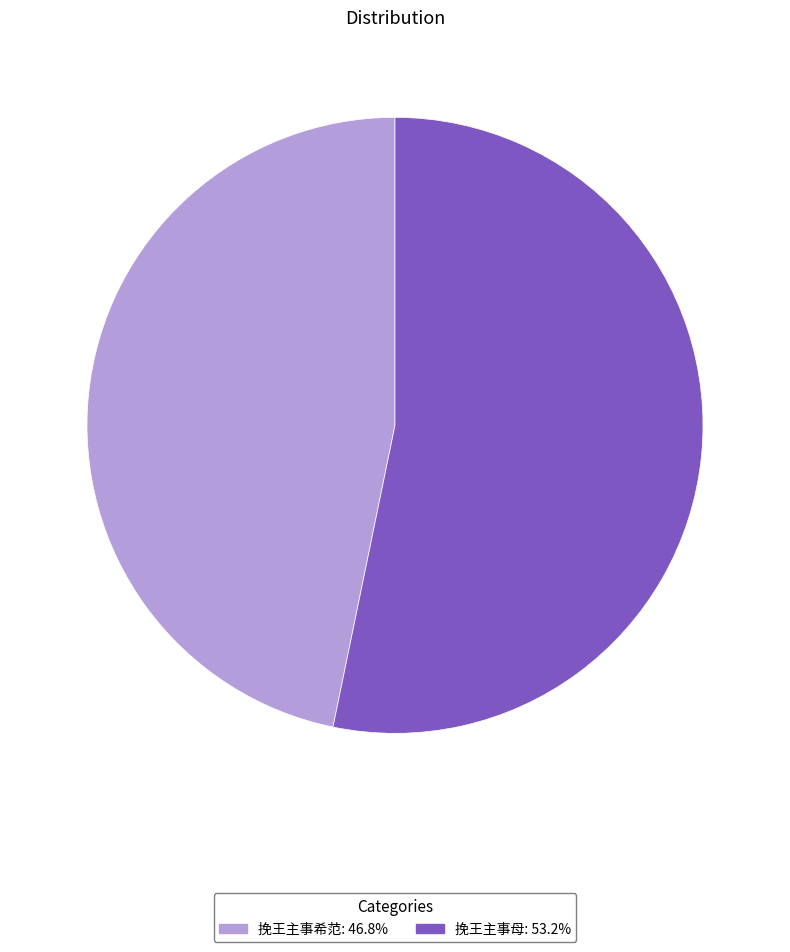

Which category accounts for the majority?

挽王主事母